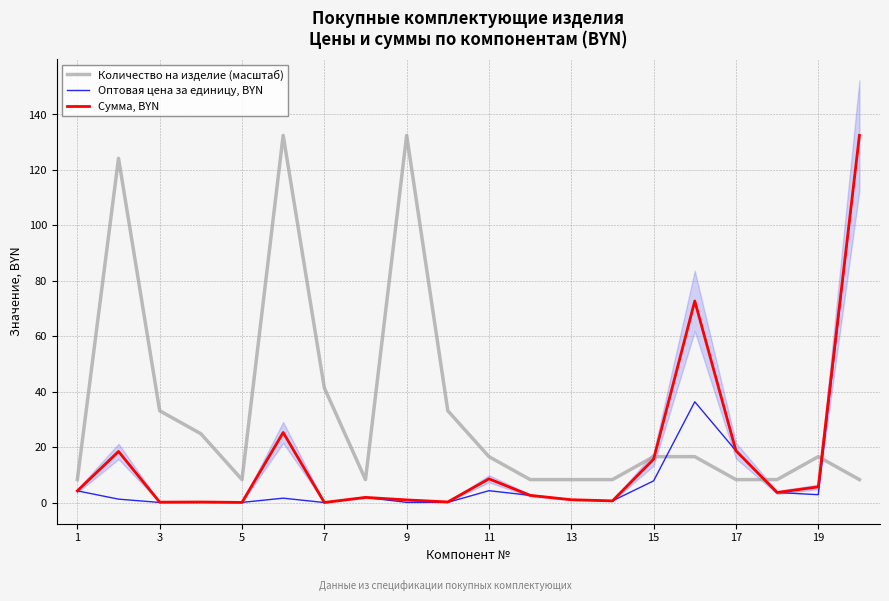

Reading right to left, transcribe all the data shown in this chart.

Количество на изделие (масштаб): 8.3	16.6	8.3	8.3	16.6	16.6	8.3	8.3	8.3	16.6	33.1	132.5	8.3	41.4	132.5	8.3	24.8	33.1	124.2	8.3
Оптовая цена за единицу, BYN: 132.5	2.8	3.6	18.7	36.4	7.8	0.6	1.0	2.6	4.3	0.1	0.1	1.9	0.0	1.6	0.0	0.1	0.0	1.2	4.2
Сумма, BYN: 132.5	5.7	3.6	18.7	72.7	15.6	0.6	1.0	2.6	8.6	0.2	1.0	1.9	0.0	25.3	0.0	0.2	0.1	18.4	4.2